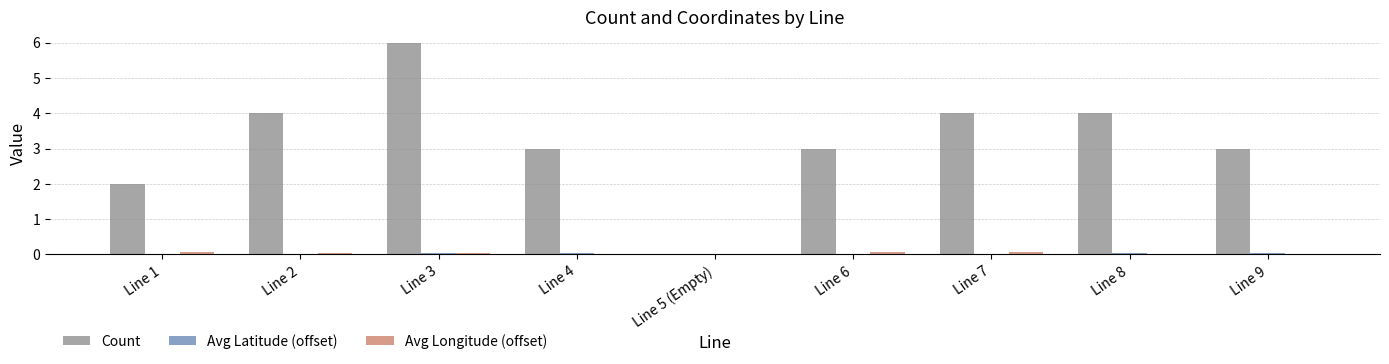

The Count series shows 5.3 at Line 4. True or false?

False